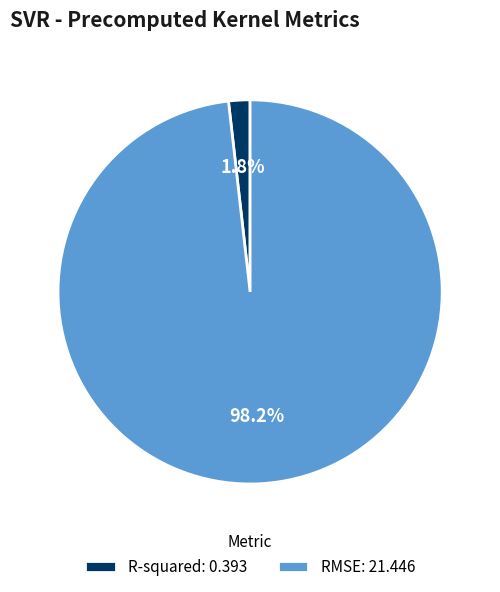

Count the number of slices in the pie.

2